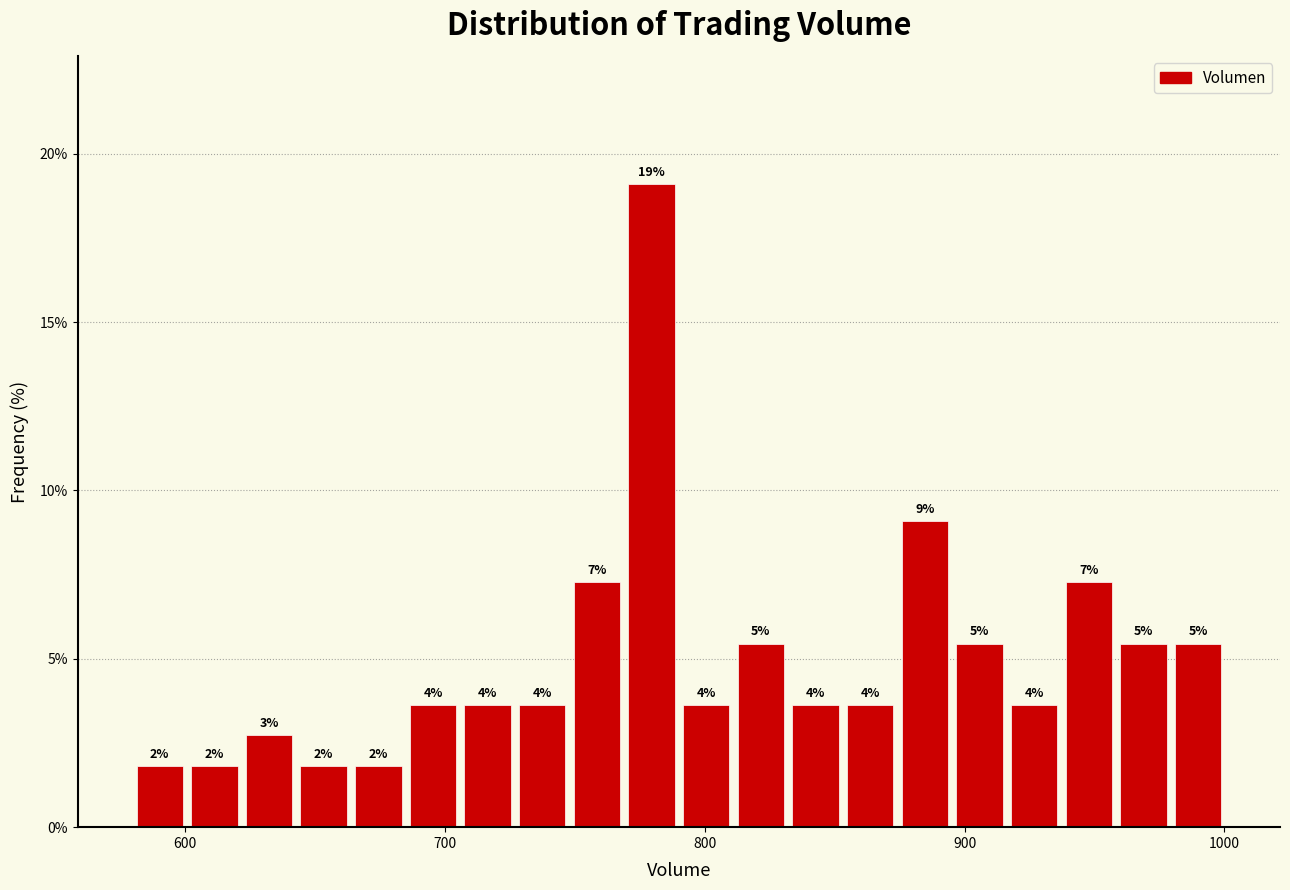

Around what value on the x-axis is the tallest bar? Give the approximate position of its centre, as read against the axis.

780